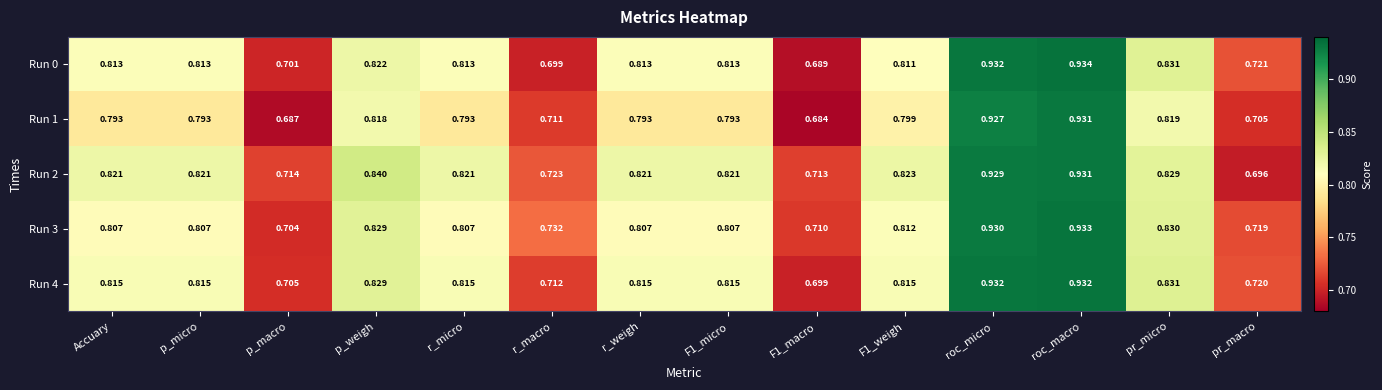

At which label does Run 3 reach its peak?

roc_macro